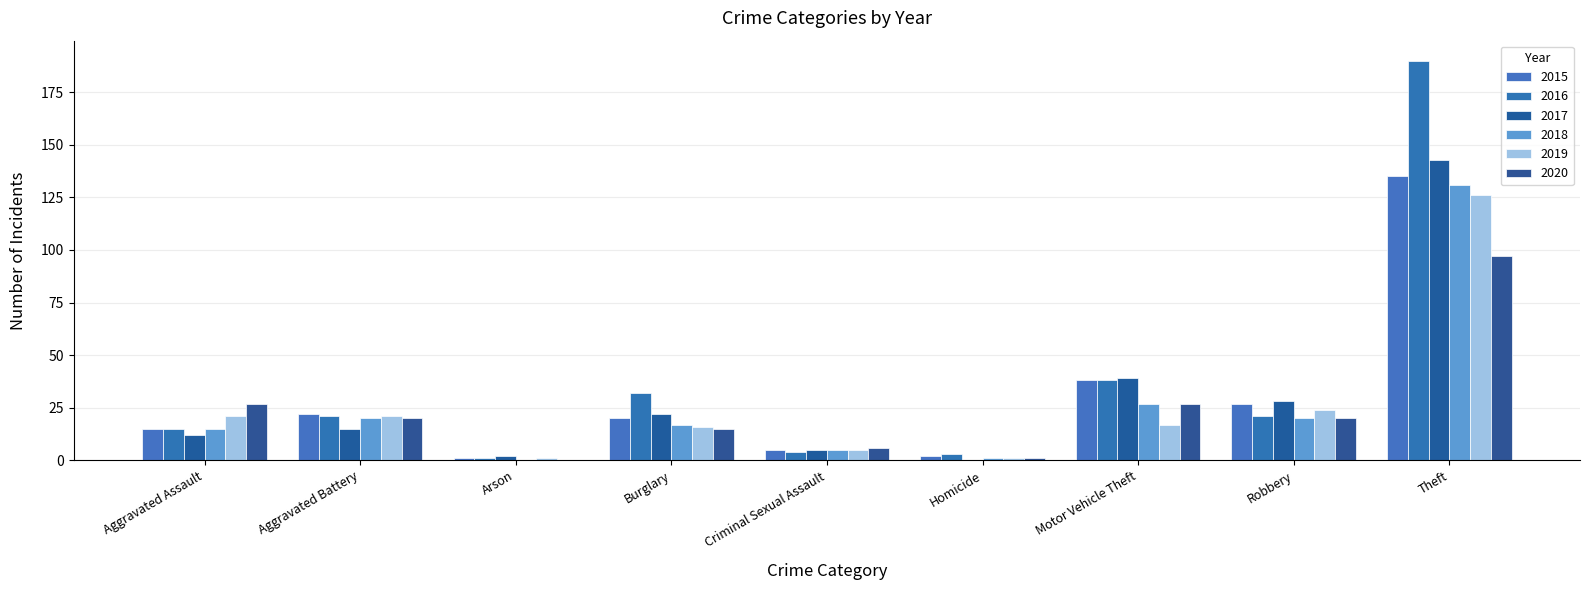

How many distinct data groups are displayed?

6